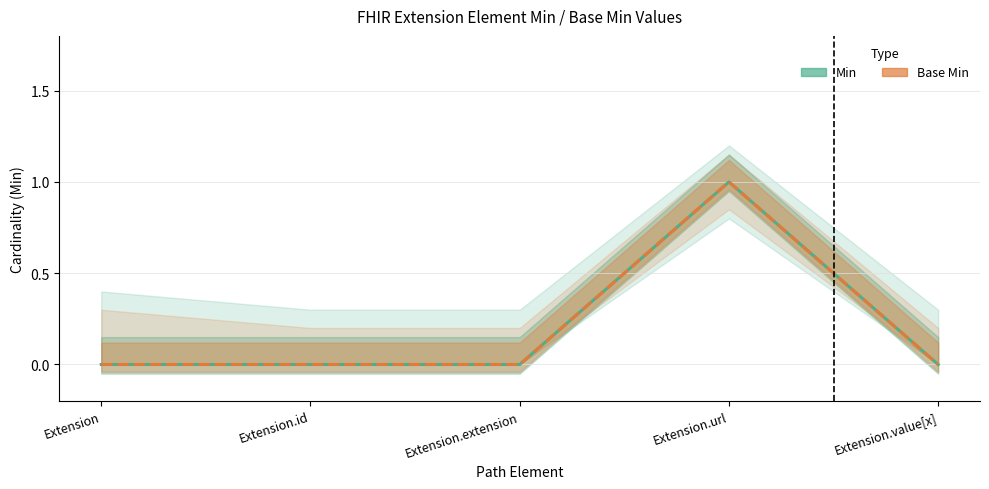

How many interior local peaks does the Base Min series have?

1